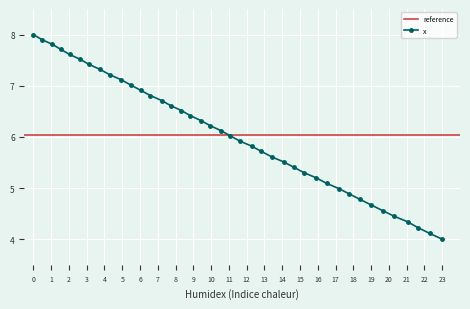

Reading right to left, what are all the values shown in this chart?

4.0	4.1	4.2	4.3	4.4	4.6	4.7	4.8	4.9	5.0	5.1	5.2	5.3	5.4	5.5	5.6	5.7	5.8	5.9	6.0	6.1	6.2	6.3	6.4	6.5	6.6	6.7	6.8	6.9	7.0	7.1	7.2	7.3	7.4	7.5	7.6	7.7	7.8	7.9	8.0